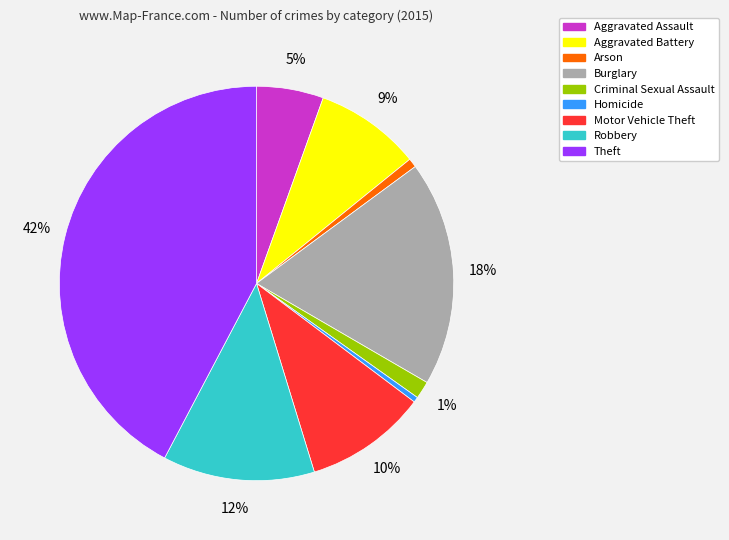

Count the number of slices in the pie.

9